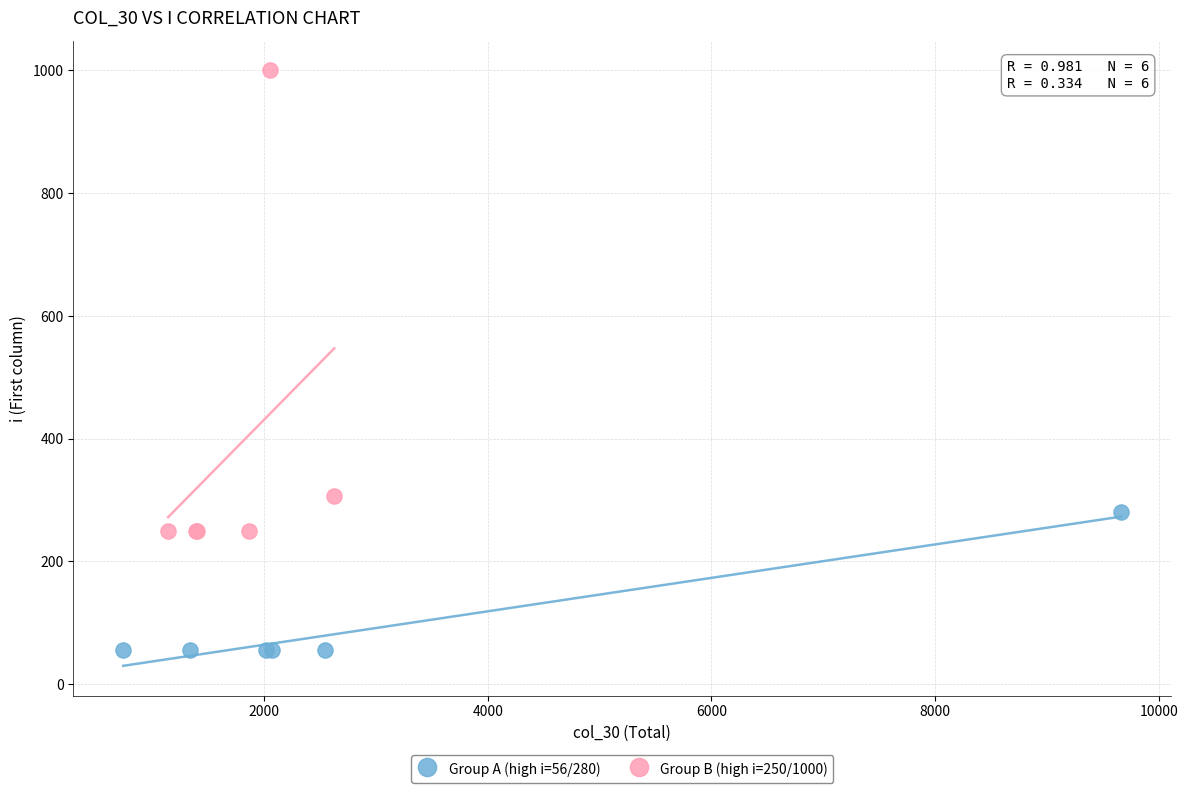

Which series reaches the minimum Y coordinate?

Group A (high i=56/280)